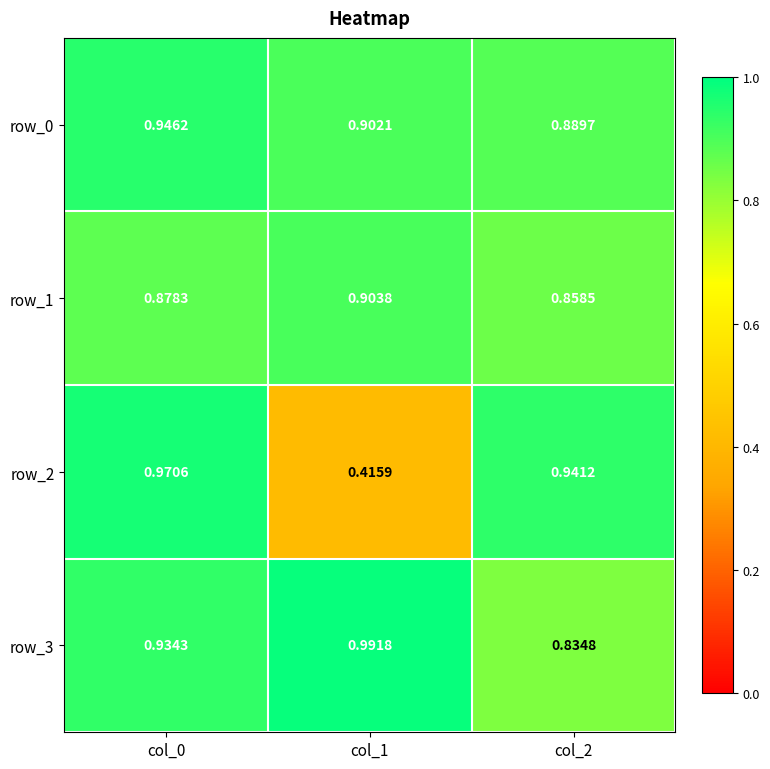

What is the sum of all row_0 values?

2.7